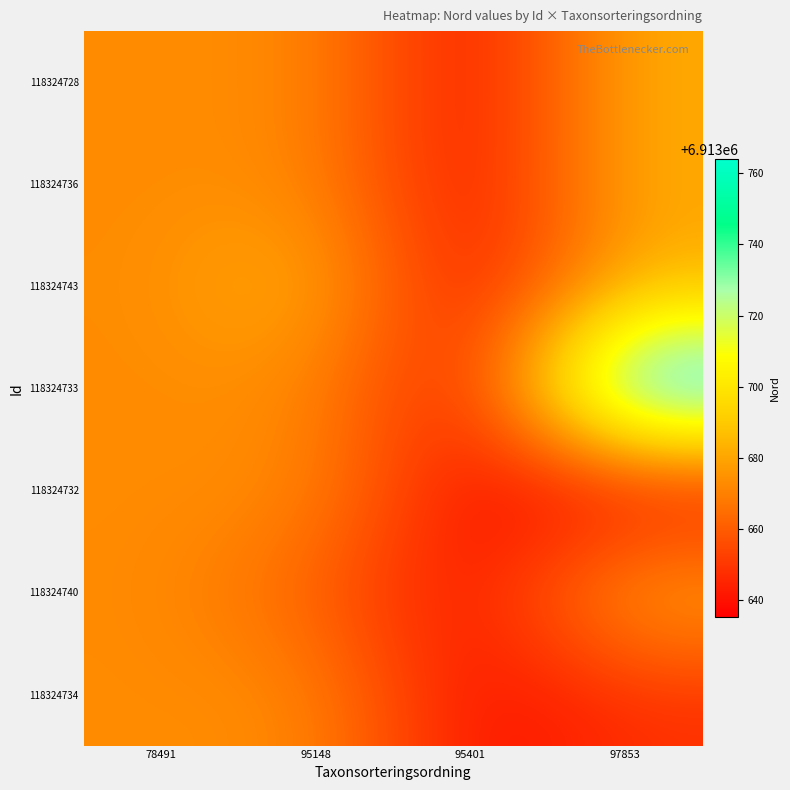

How many series are shown in this chart?

7